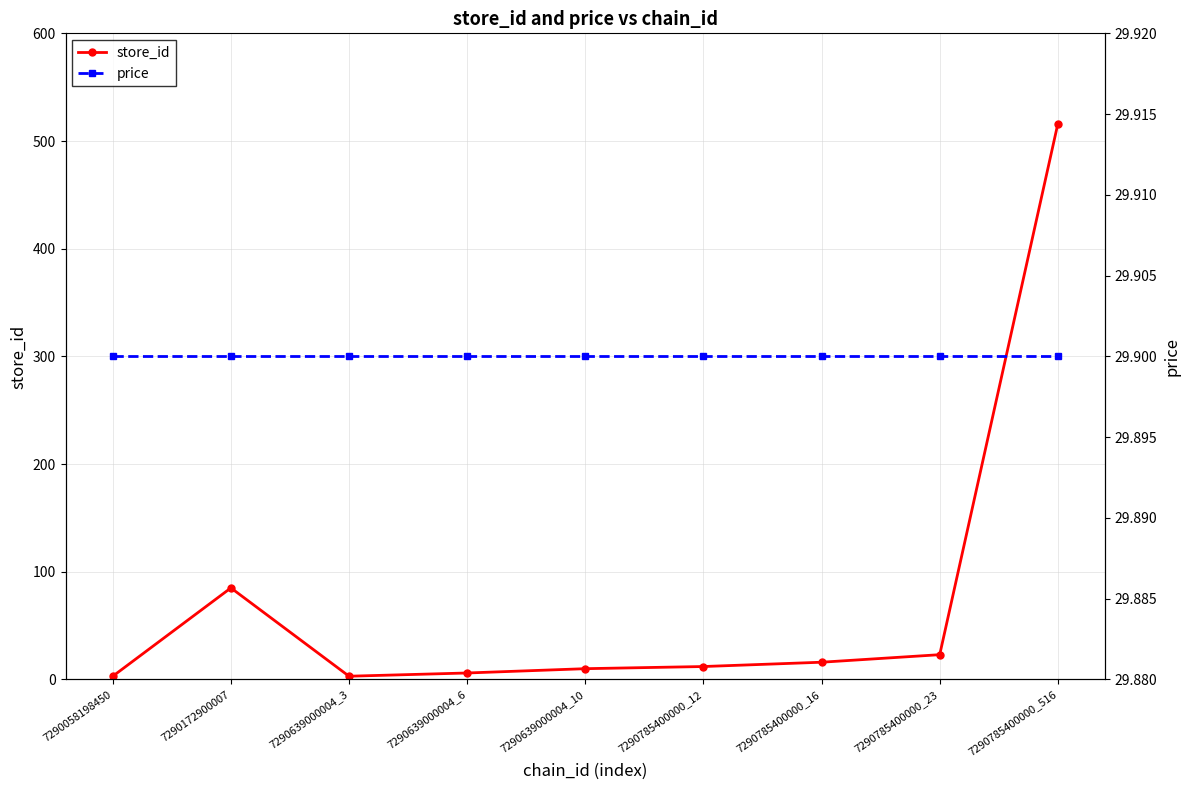

Is this an area chart (filled region under the line)?

No